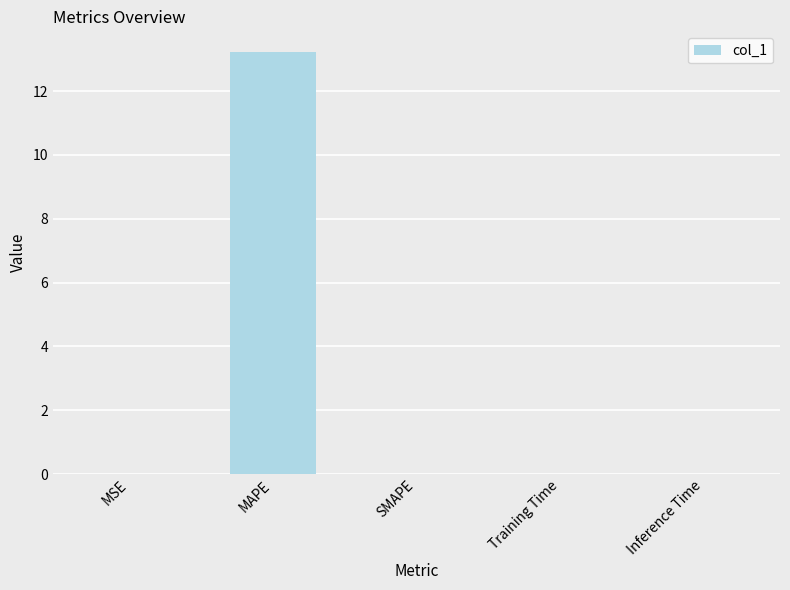

Does the chart contain stacked bars?

No